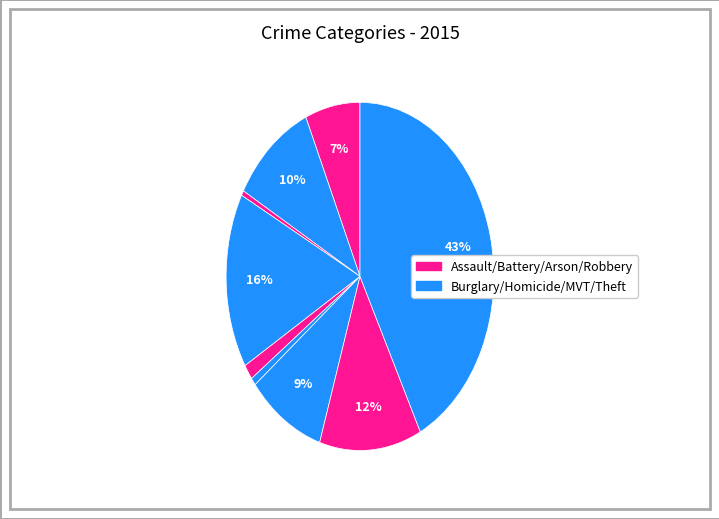

Which slice is the largest?

Theft